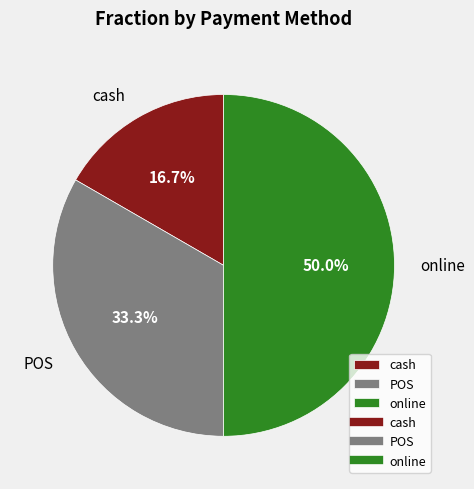

Rank the categories by value from lowest to highest.

cash, POS, online